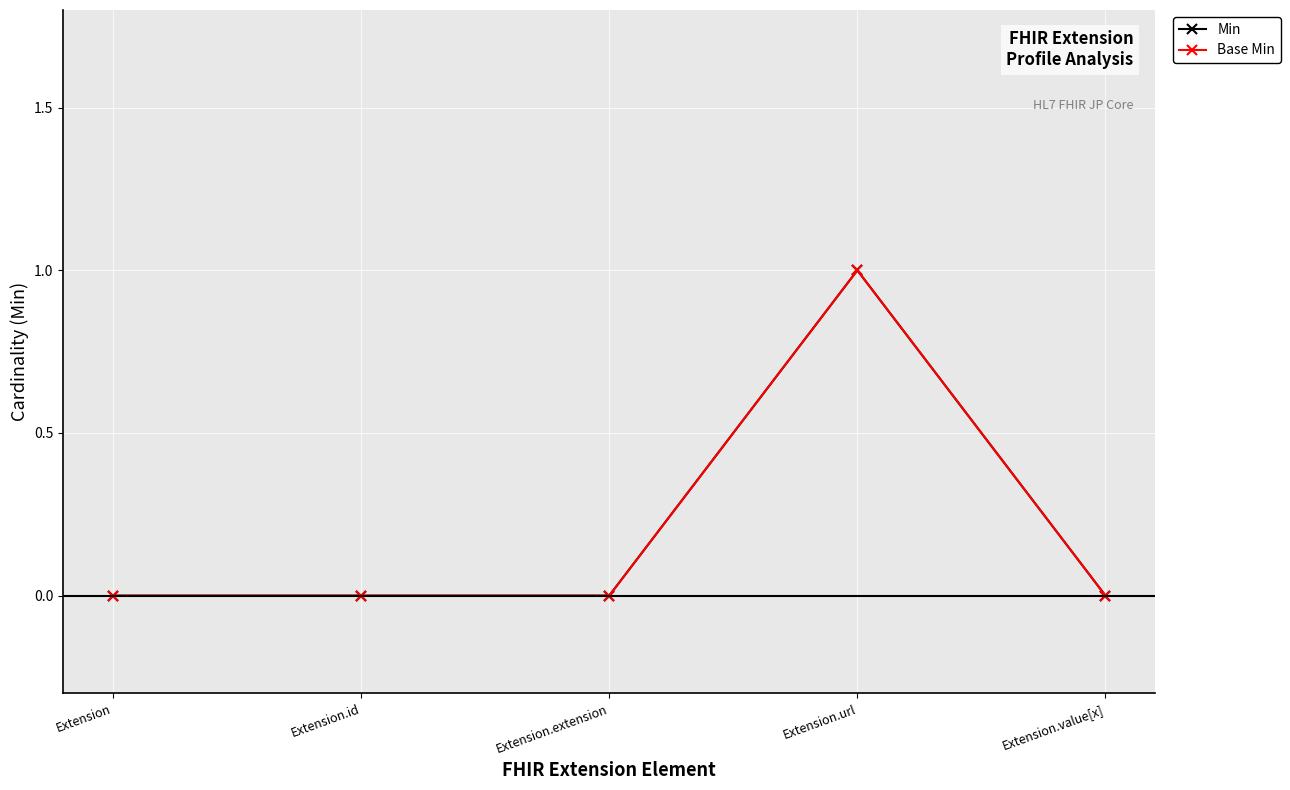

What is the value of the Base Min point at the 4th from the left?

1